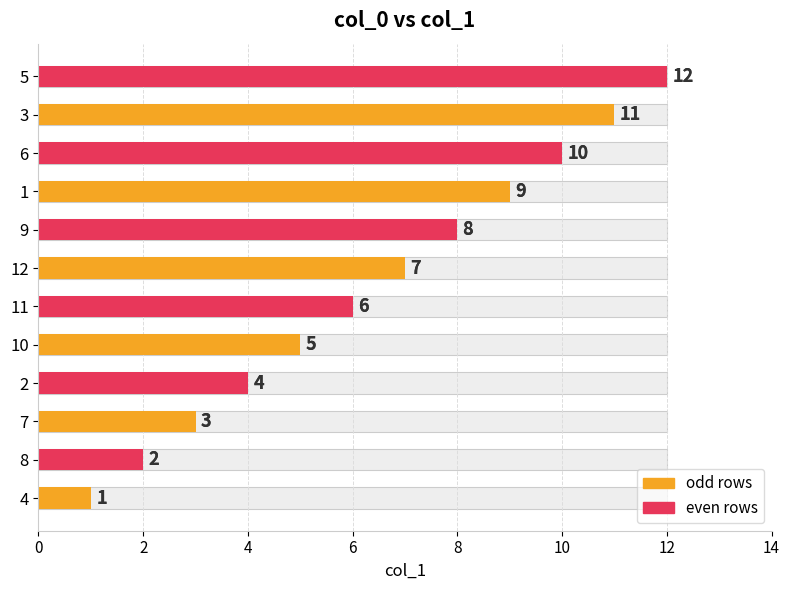

What is the difference between the maximum and minimum values?

11